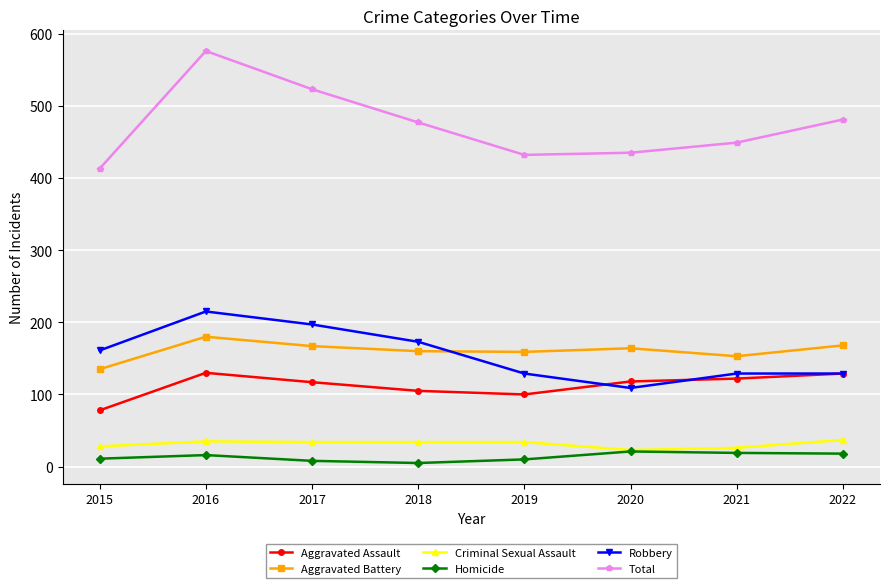

What is the sum of all Aggravated Battery values?

1286